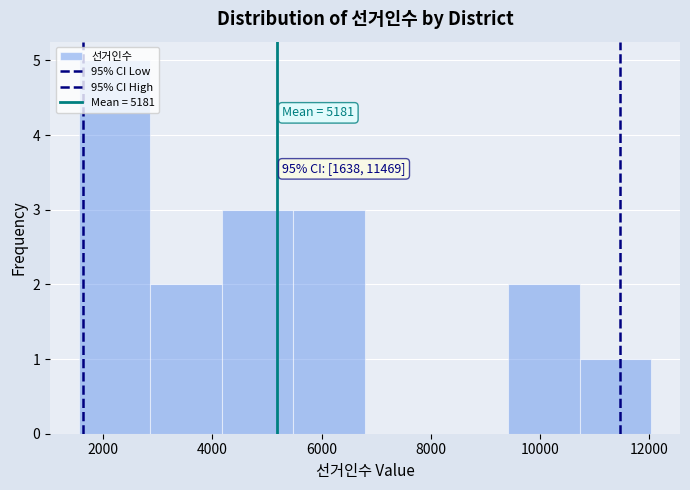

Over which range of the x-axis is the bar tallest?

1600 to 2800